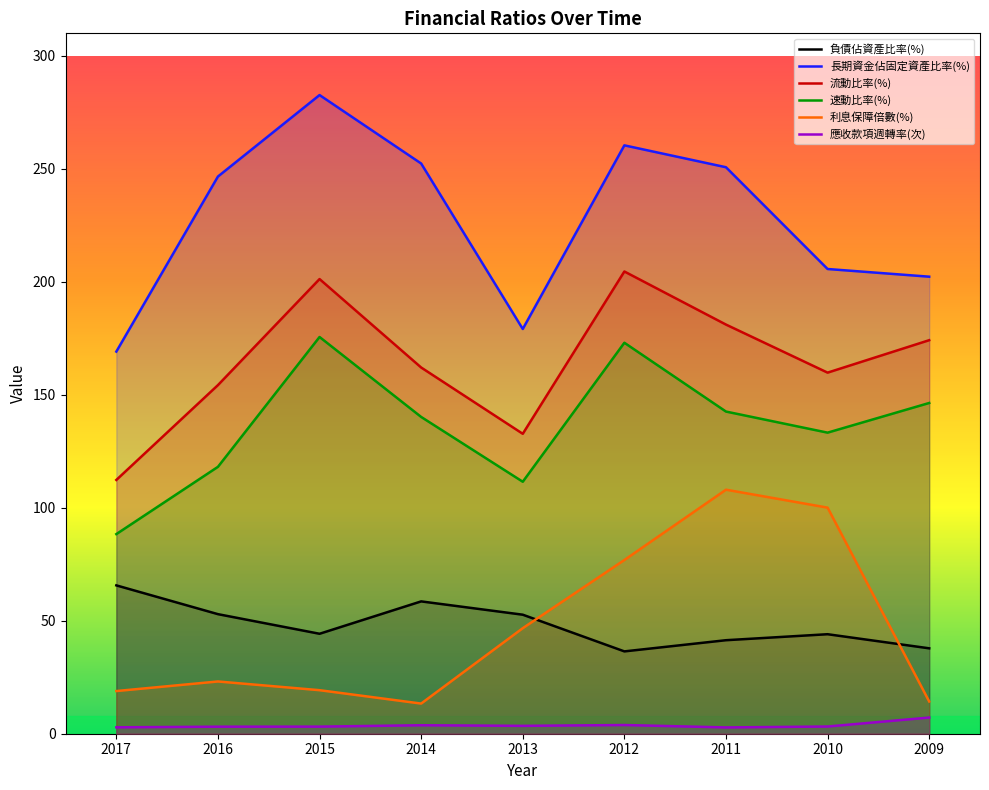

Reading left to right, transcribe all the data shown in this chart.

負債佔資產比率(%): 65.7	52.9	44.2	58.6	52.7	36.4	41.4	44.0	37.8
長期資金佔固定資產比率(%): 169.1	246.6	282.7	252.4	179.1	260.4	250.7	205.7	202.3
流動比率(%): 112.3	154.3	201.2	162.1	132.8	204.6	181.1	159.8	174.2
速動比率(%): 88.3	118.1	175.6	140.2	111.5	173.1	142.6	133.3	146.4
利息保障倍數(%): 18.9	23.1	19.3	13.3	46.7	76.9	108.0	100.1	14.3
應收款項週轉率(次): 2.8	3.1	3.1	3.8	3.5	3.9	2.8	3.2	7.2